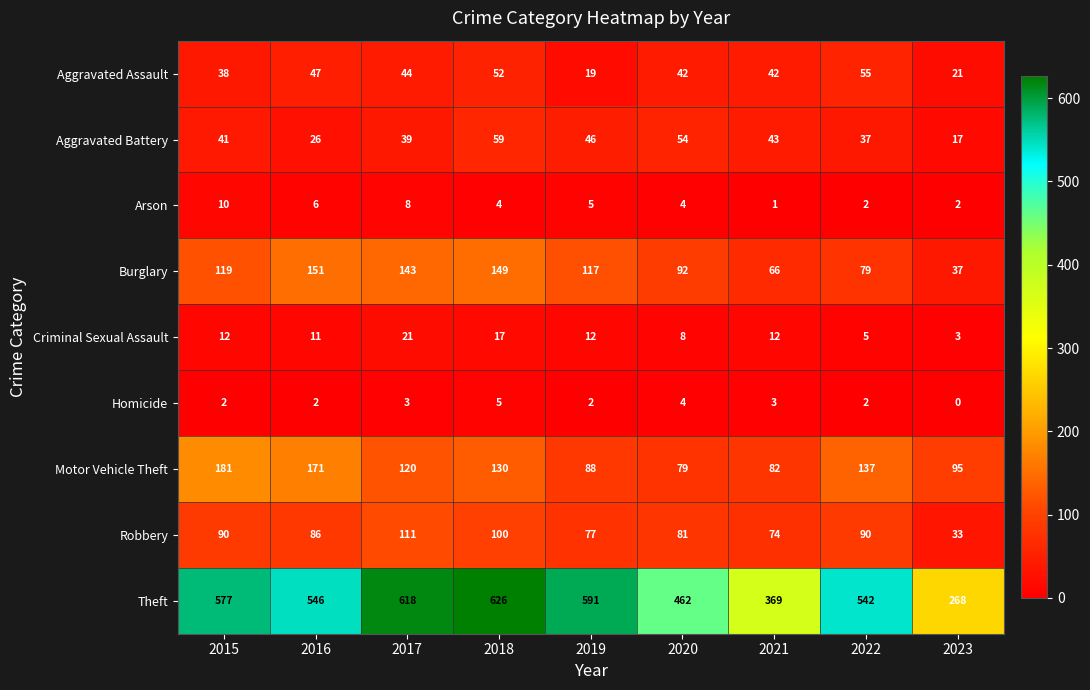

What value does the Theft series have at 2015, to the nearest 10?

580